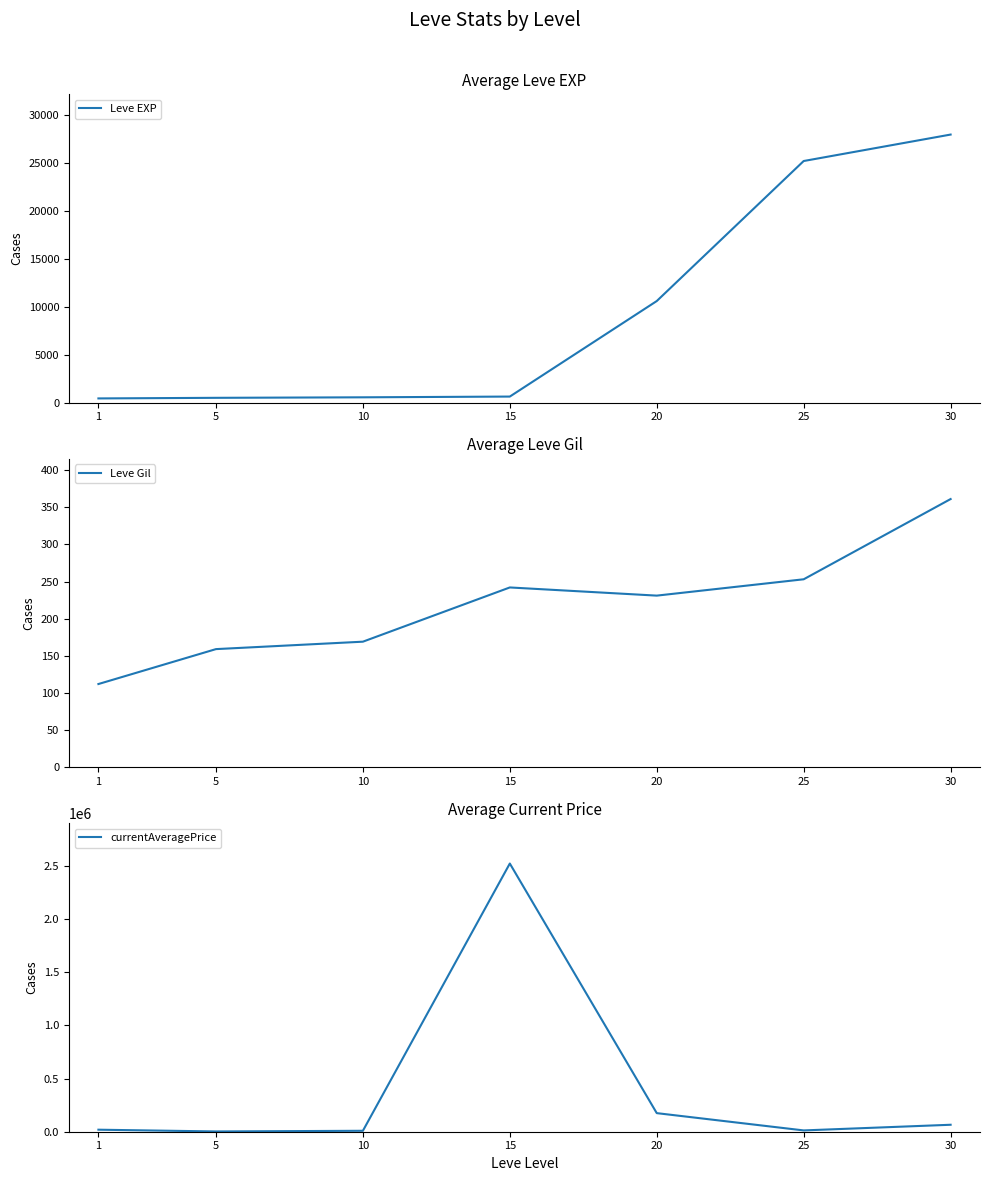

What is the sum of the Leve Gil values at 1 and 15?

354